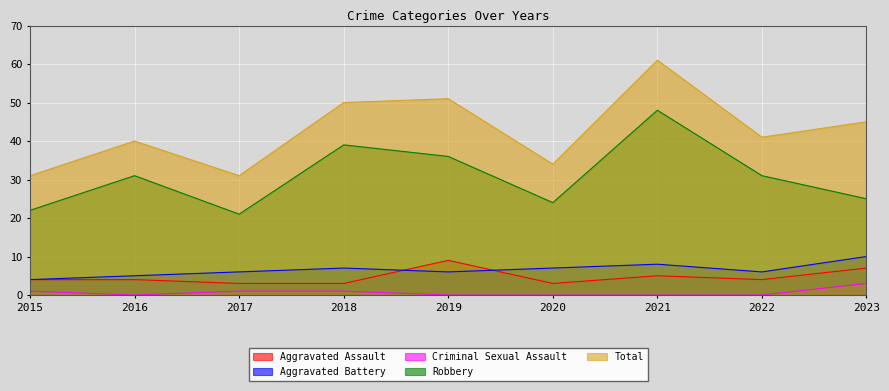

What is the difference between the Aggravated Battery values at 2016 and 2018?

2